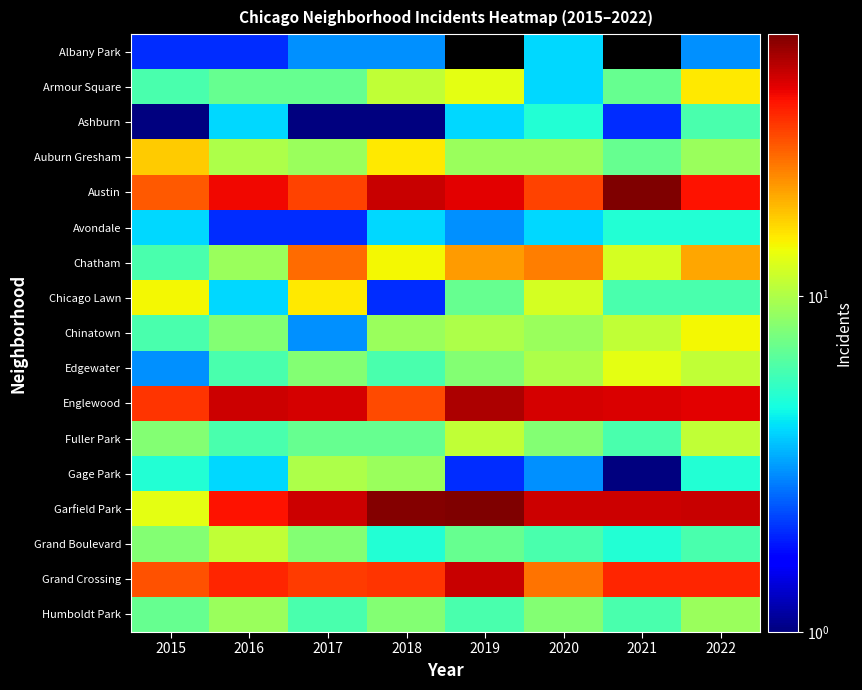

Which series changed the most between 2020 and 2021?

Austin